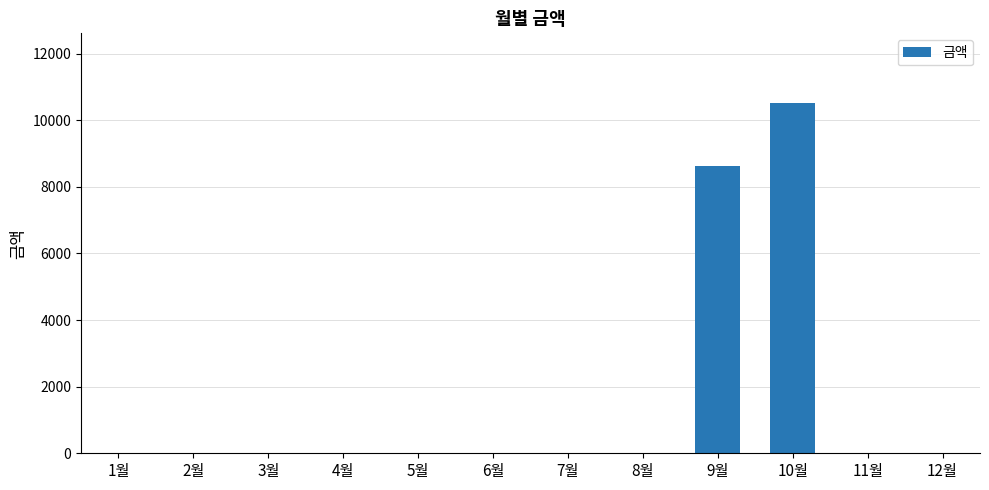

Count the number of data series in this chart.

1